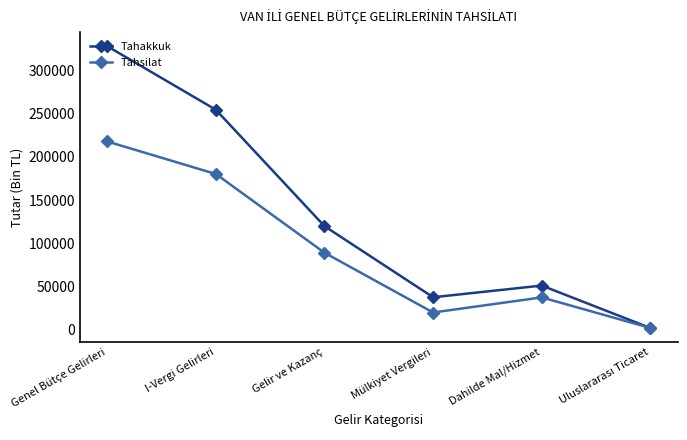

At which label does Tahsilat first exceed 88973?

Genel Bütçe Gelirleri